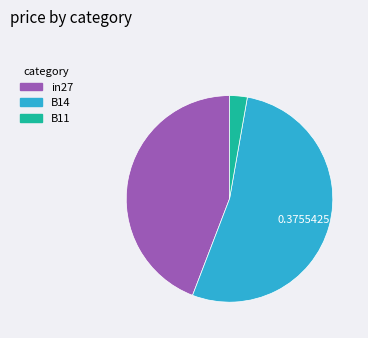

Which has a higher value, B11 or in27?

in27